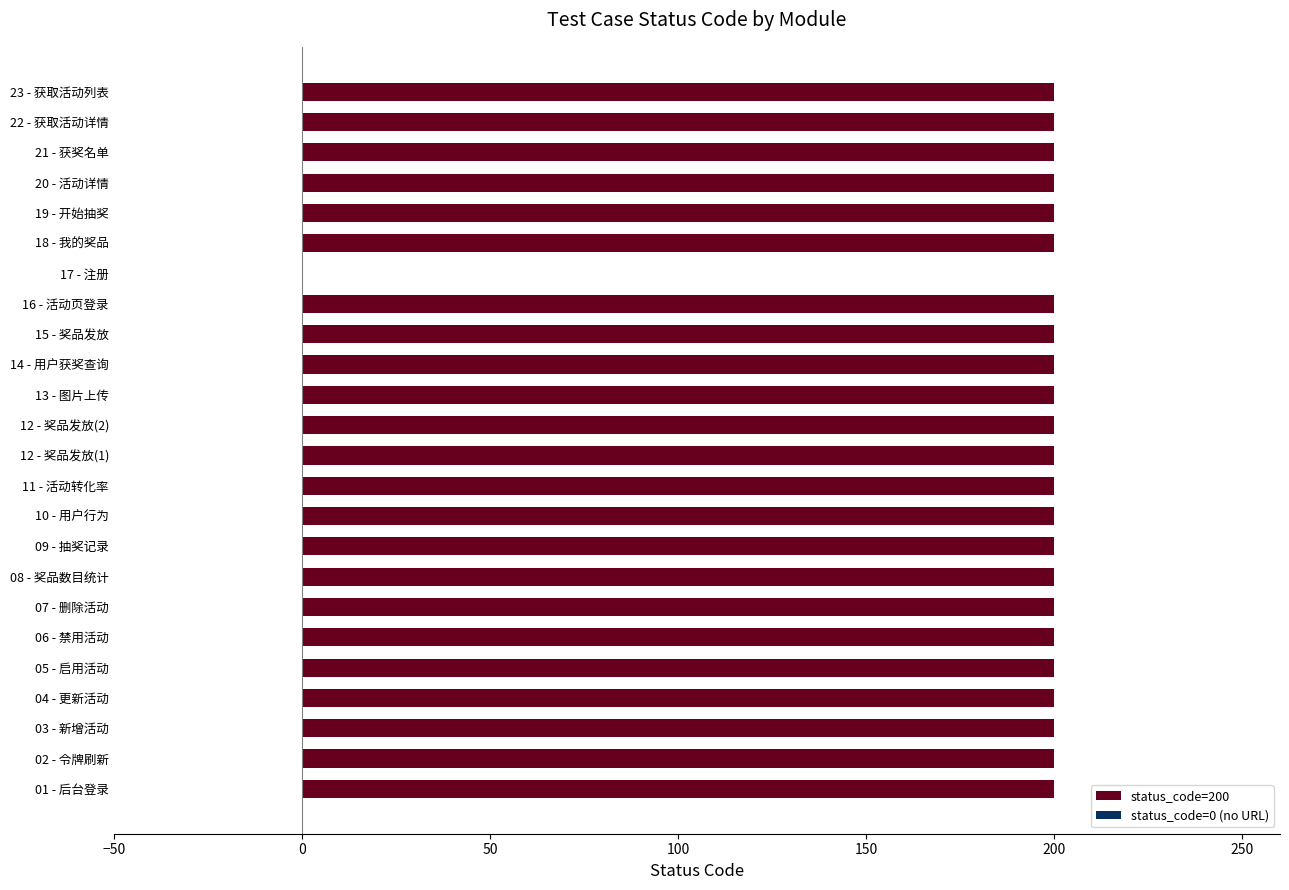

Reading bottom to top, what are all the values shown in this chart?

01 - 后台登录=200	02 - 令牌刷新=200	03 - 新增活动=200	04 - 更新活动=200	05 - 启用活动=200	06 - 禁用活动=200	07 - 删除活动=200	08 - 奖品数目统计=200	09 - 抽奖记录=200	10 - 用户行为=200	11 - 活动转化率=200	12 - 奖品发放(1)=200	12 - 奖品发放(2)=200	13 - 图片上传=200	14 - 用户获奖查询=200	15 - 奖品发放=200	16 - 活动页登录=200	17 - 注册=0	18 - 我的奖品=200	19 - 开始抽奖=200	20 - 活动详情=200	21 - 获奖名单=200	22 - 获取活动详情=200	23 - 获取活动列表=200